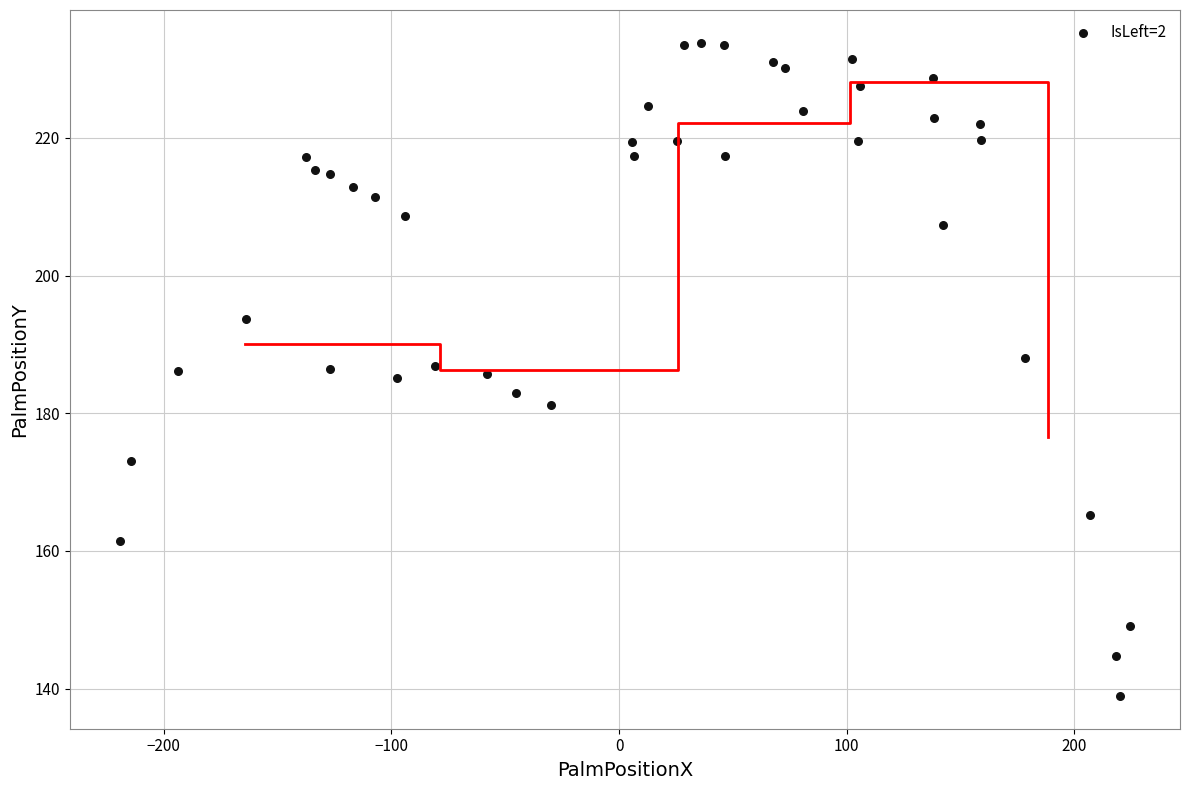

What is the range of Y values (max minus min)?

94.9